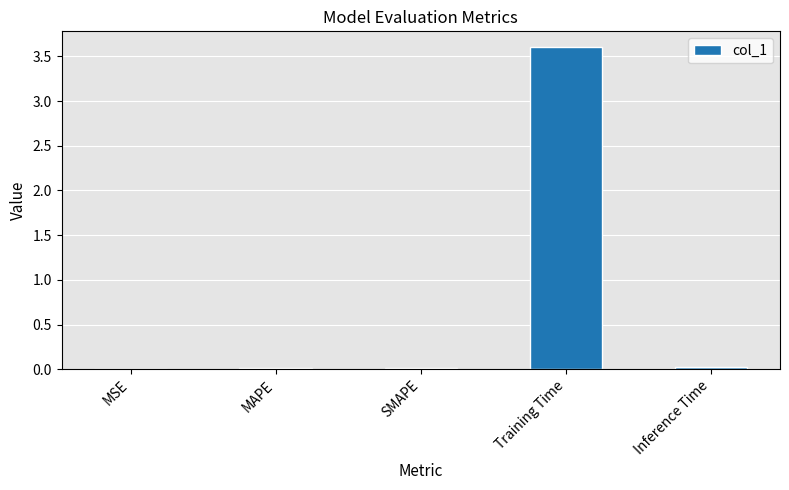

What is the greatest value displayed?

3.6